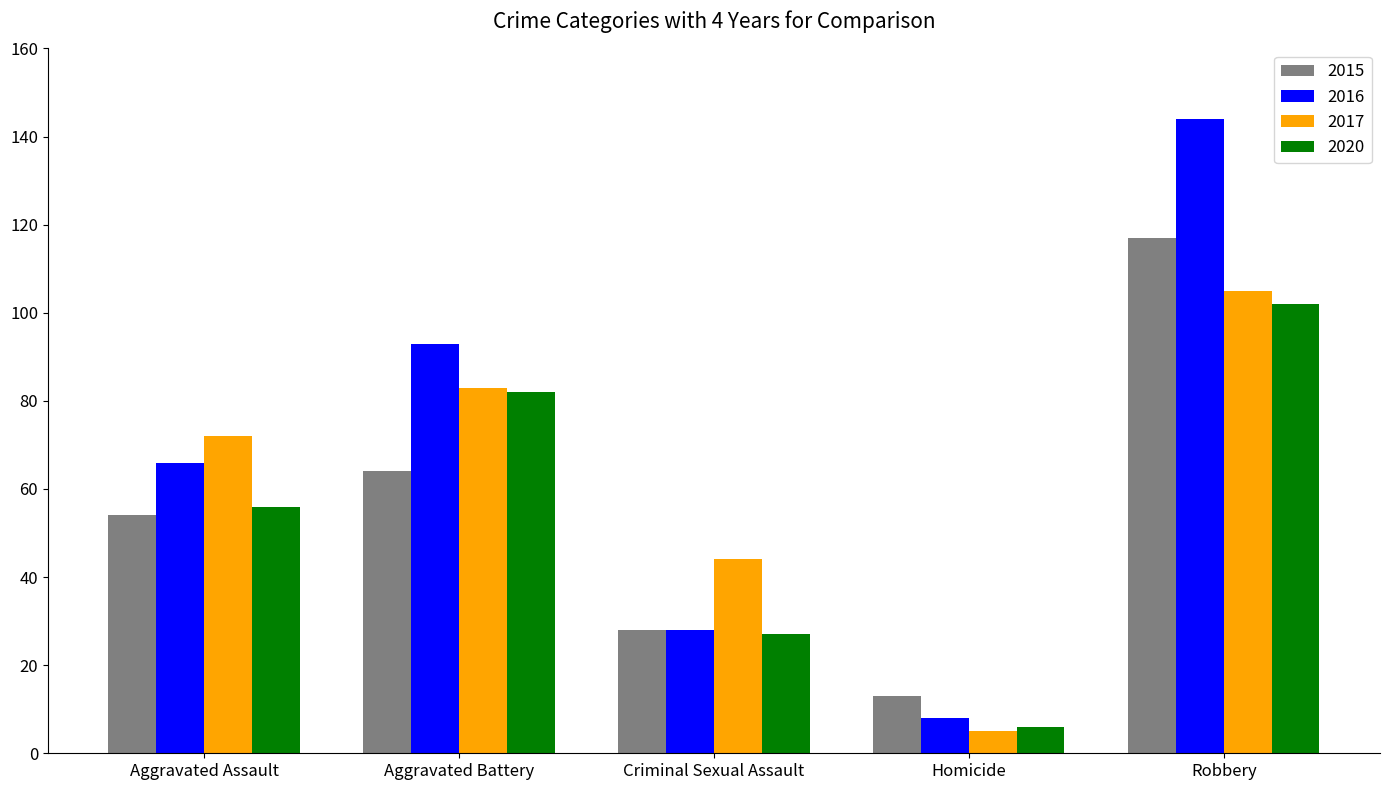

Rank the categories by 2015 value from highest to lowest.

Robbery, Aggravated Battery, Aggravated Assault, Criminal Sexual Assault, Homicide